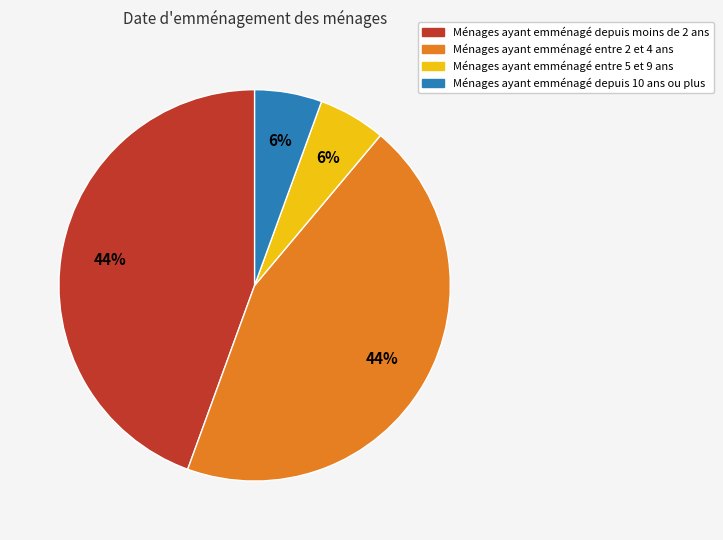

How many slices are in this pie chart?

4